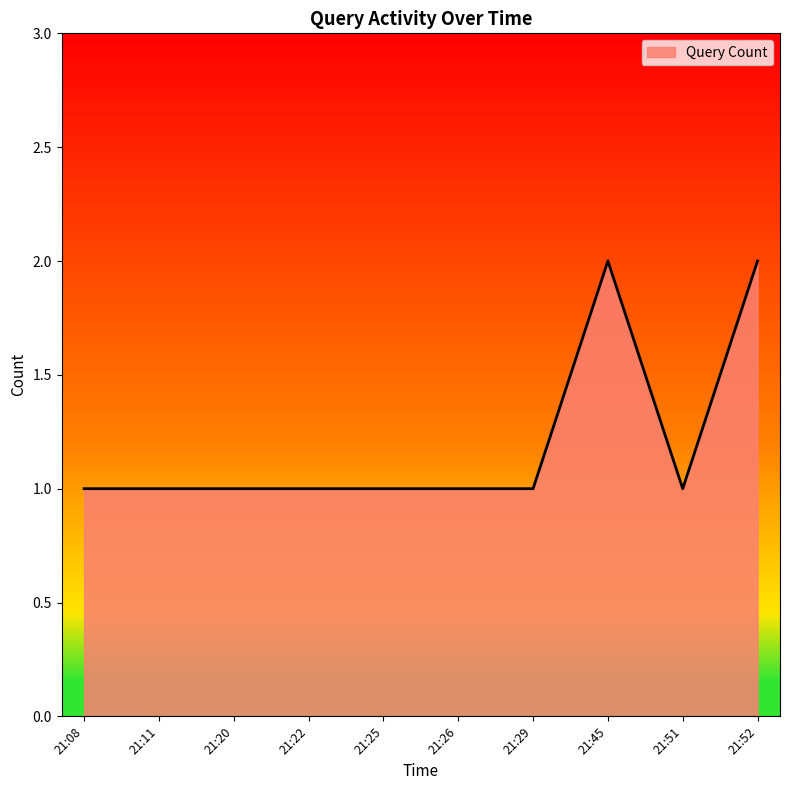

Reading left to right, transcribe all the data shown in this chart.

1	1	1	1	1	1	1	2	1	2